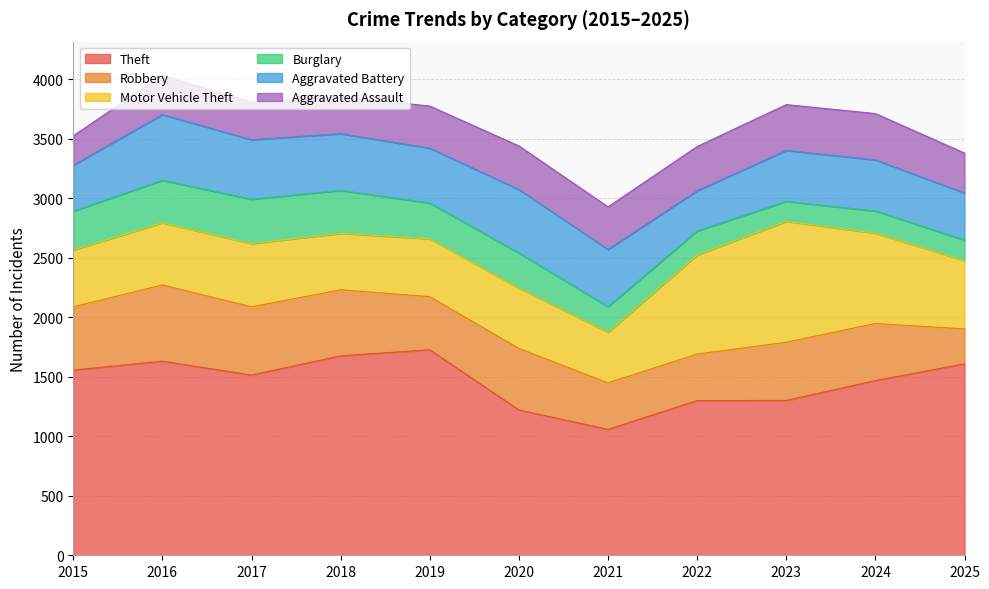

Is it true that Theft equals 524 at 2015?

False